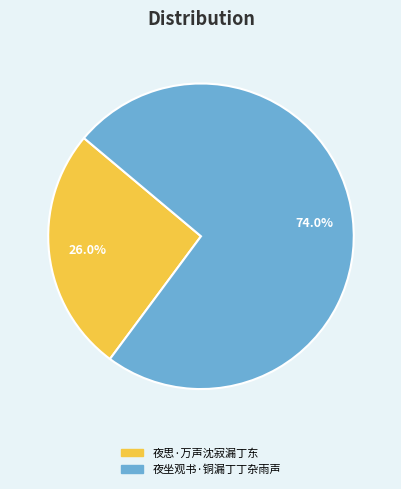

To the nearest percent, what is the difference between the largest and smallest slice percentages?

48%